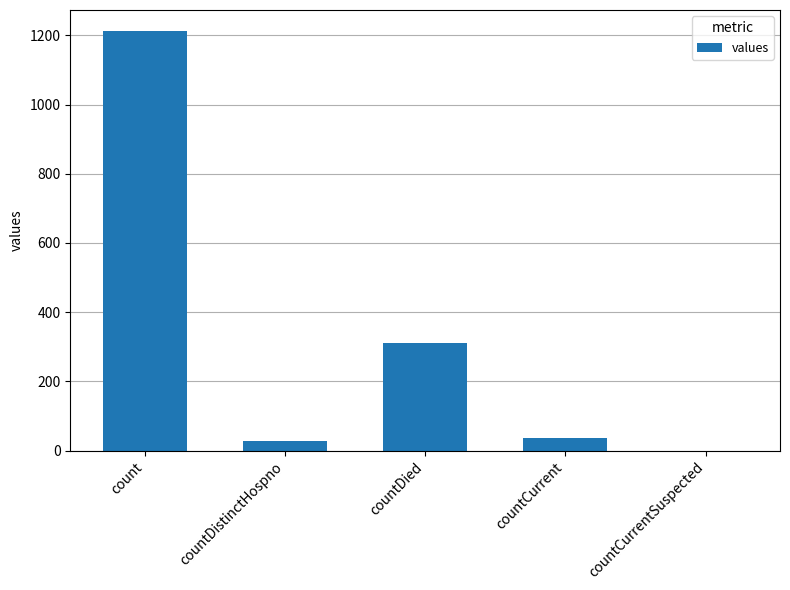

What is the greatest value displayed?

1213